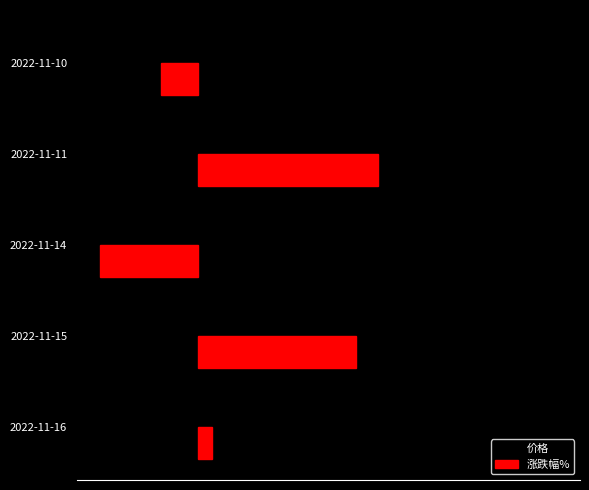

Which series has the largest range (max minus min)?

涨跌幅%